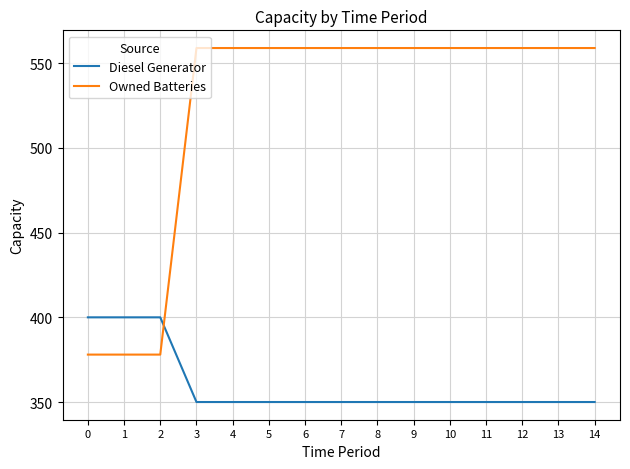

What is the total value across all series at 13?

909